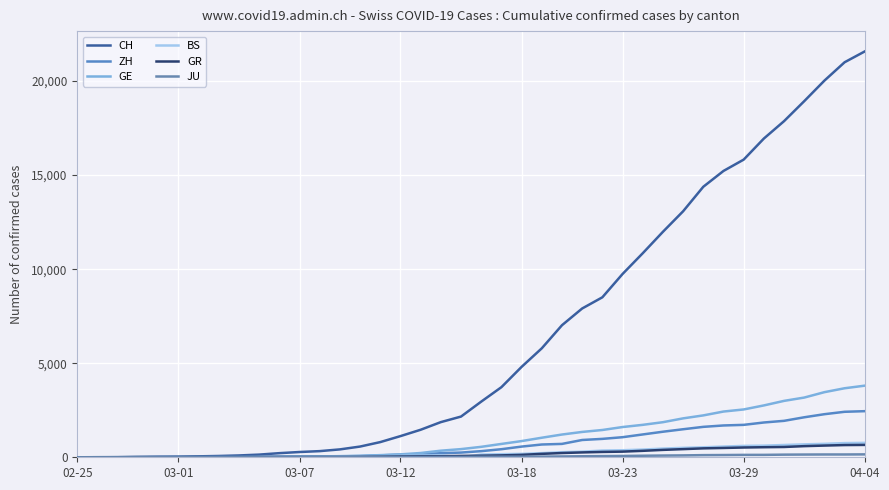

What is the average value of the GR series?

206